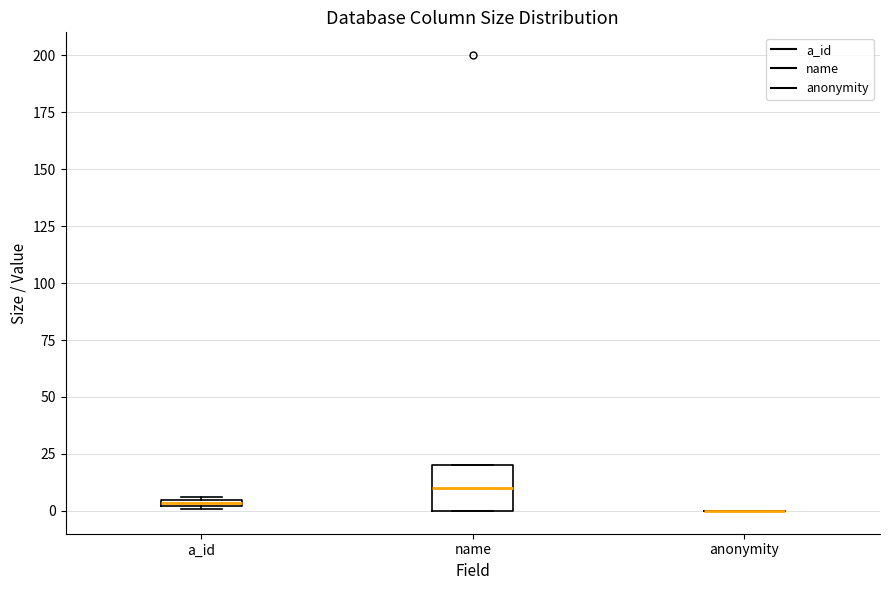

Comparing the boxes themselves (not the whiskers), which one is the tallest?

name